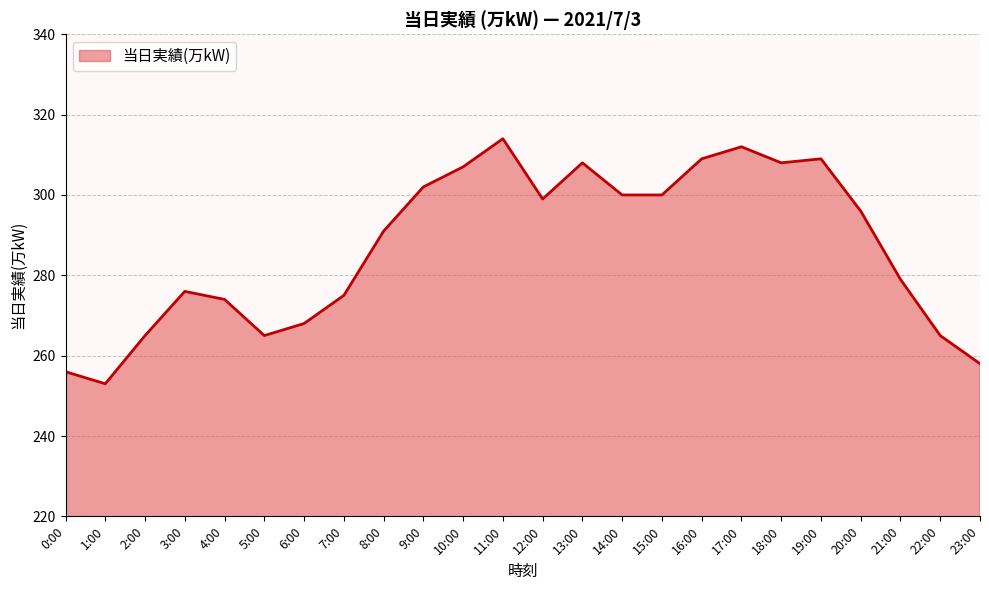

Is it true that the value at 2:00 is 265?

True